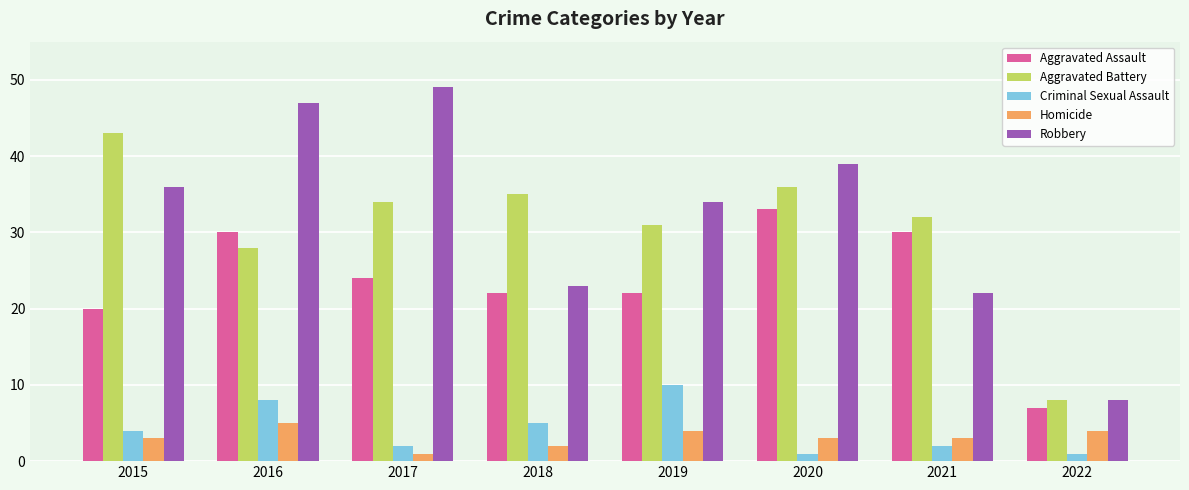

What are all the series names shown in the legend?

Aggravated Assault, Aggravated Battery, Criminal Sexual Assault, Homicide, Robbery